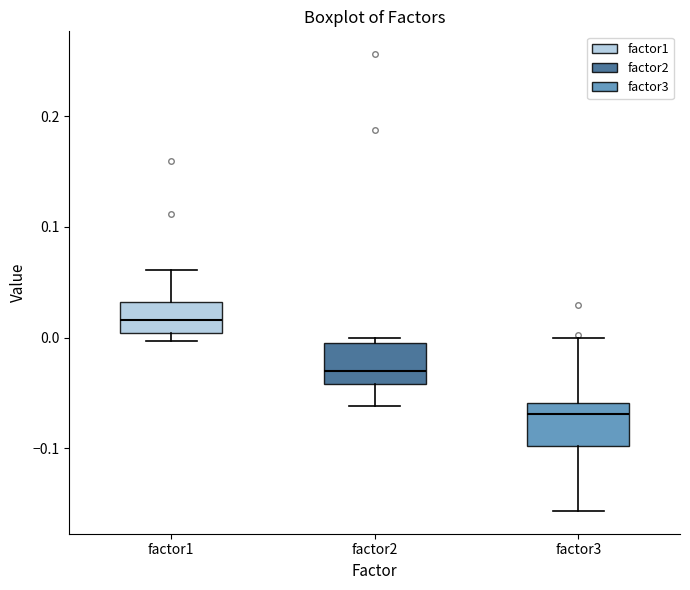

Reading left to right, transcribe this box plot: for each box, give where its median line is, the range the box spans, and where its two whiskers end, as read against the y-axis. The values are not printed on the chart, so give them approximately, as read against the axis.

factor1: median 0.02, box 0.00 to 0.03, whiskers 0.00 (just below the box's lower edge) to 0.06
factor2: median -0.03, box -0.04 to 0.00, whiskers -0.06 to 0.00 (just above the box's upper edge)
factor3: median -0.07, box -0.10 to -0.06, whiskers -0.16 to 0.00